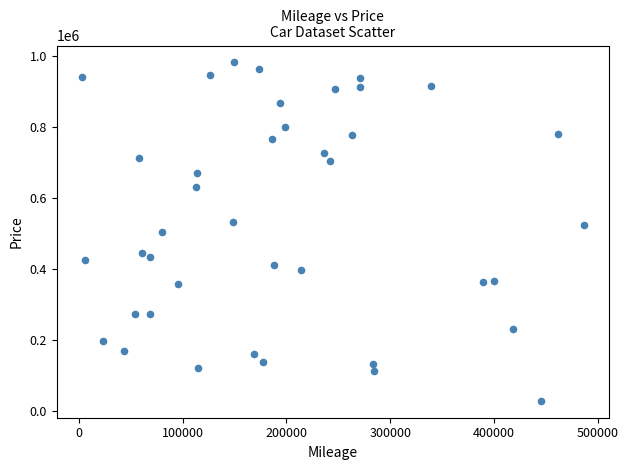

What is the range of Y values (max minus min)?

953385.1